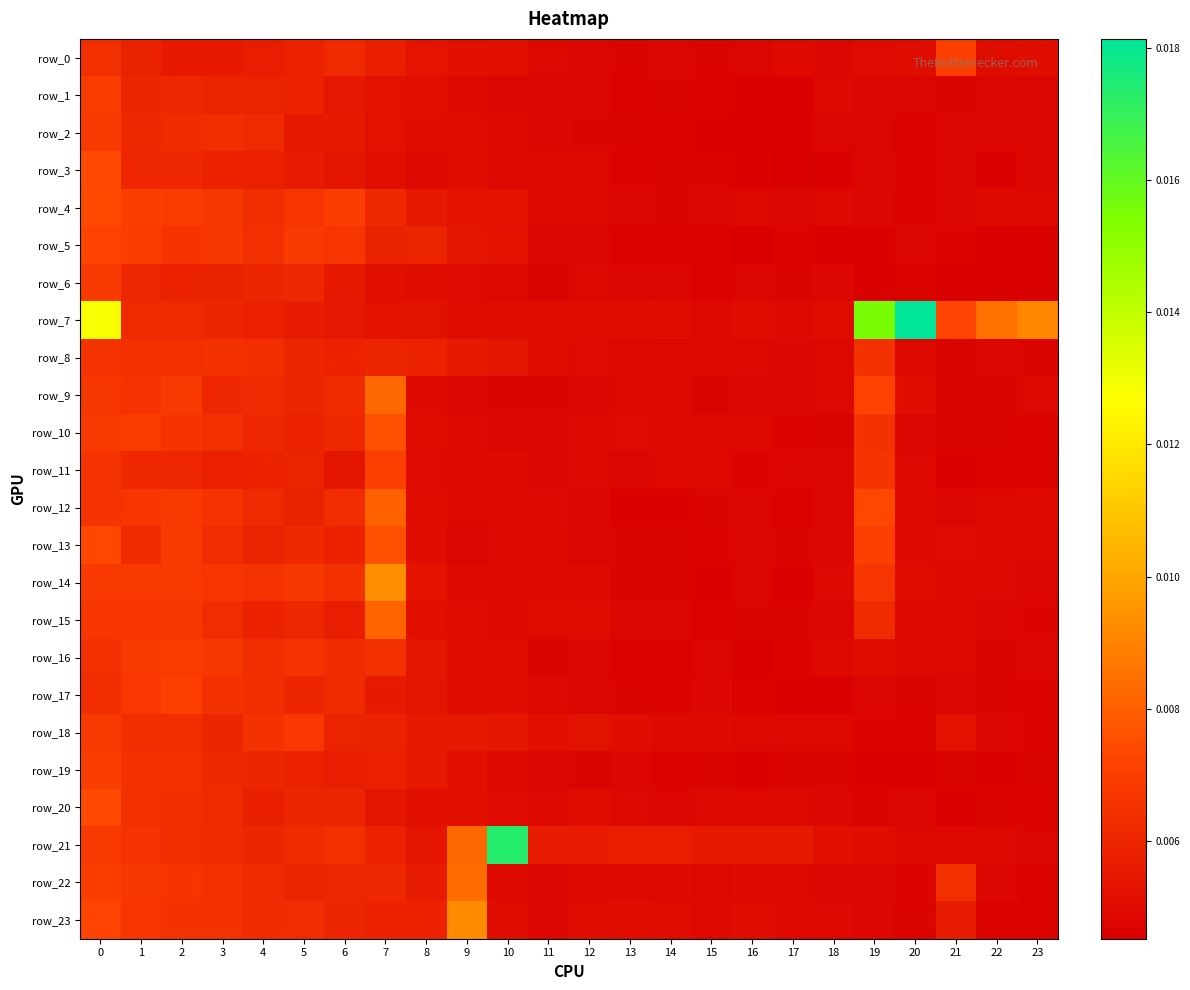

Is the value of row_3 at 4 greater than the value of row_16 at 4?

No